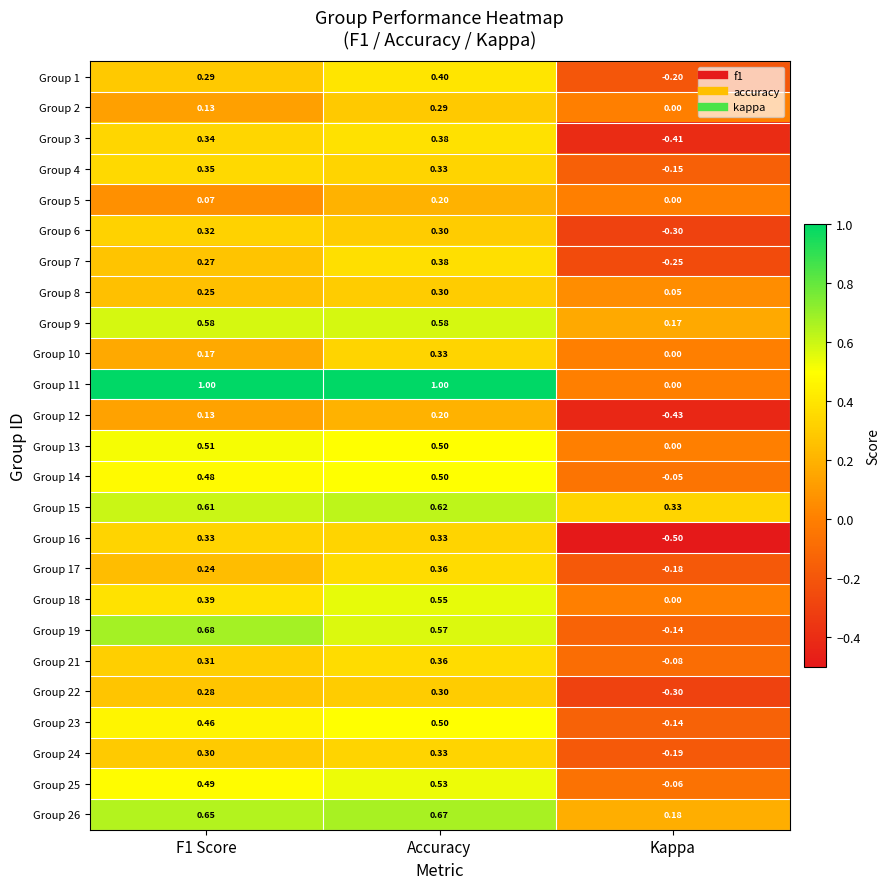

At which label is Group 23 closest to 0?

Kappa